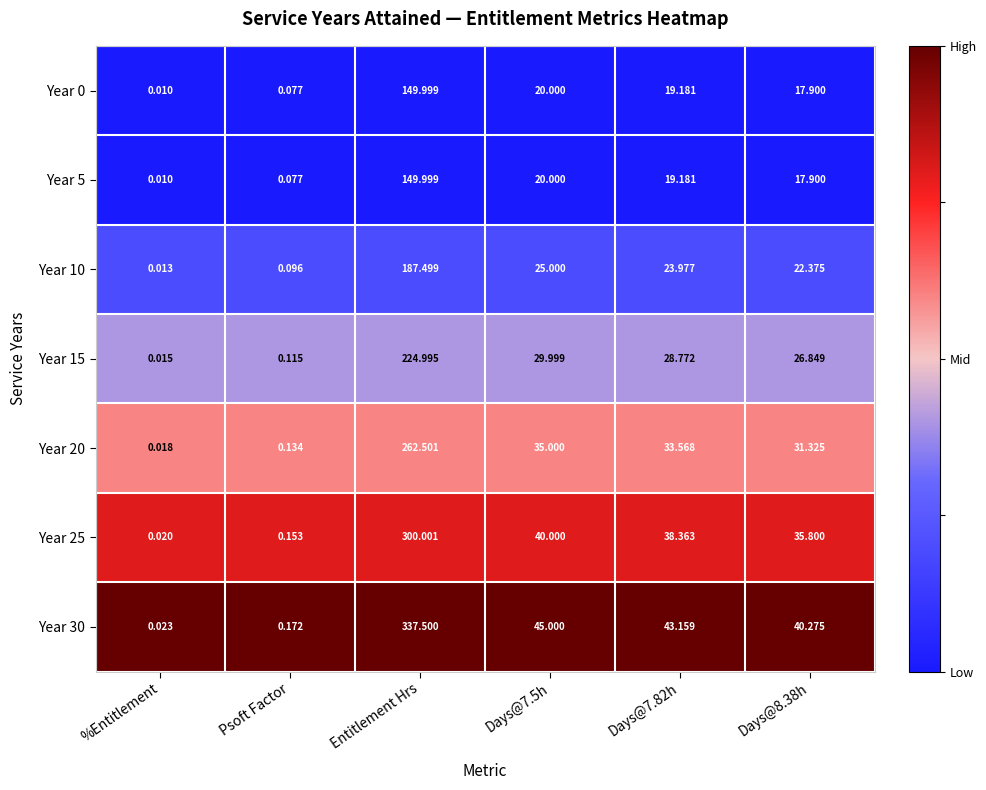

How many distinct data groups are displayed?

7